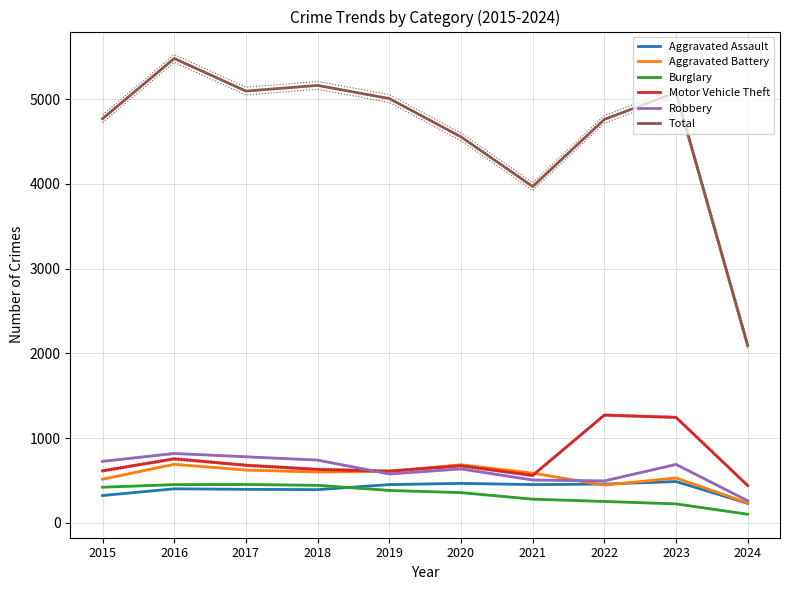

What is the sum of all Robbery values?

6232